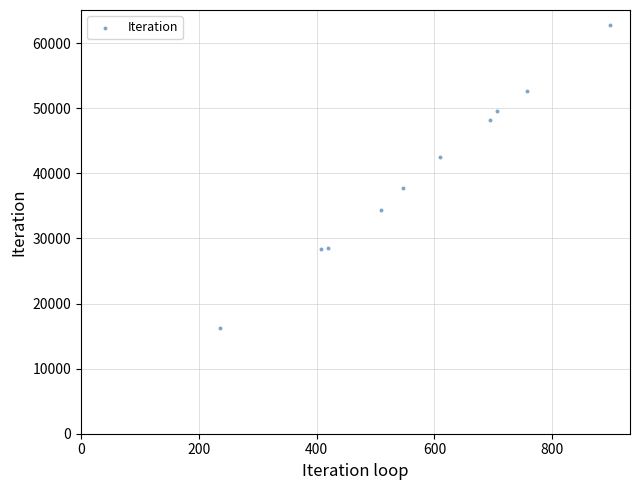

What is the range of Y values (max minus min)?

46523